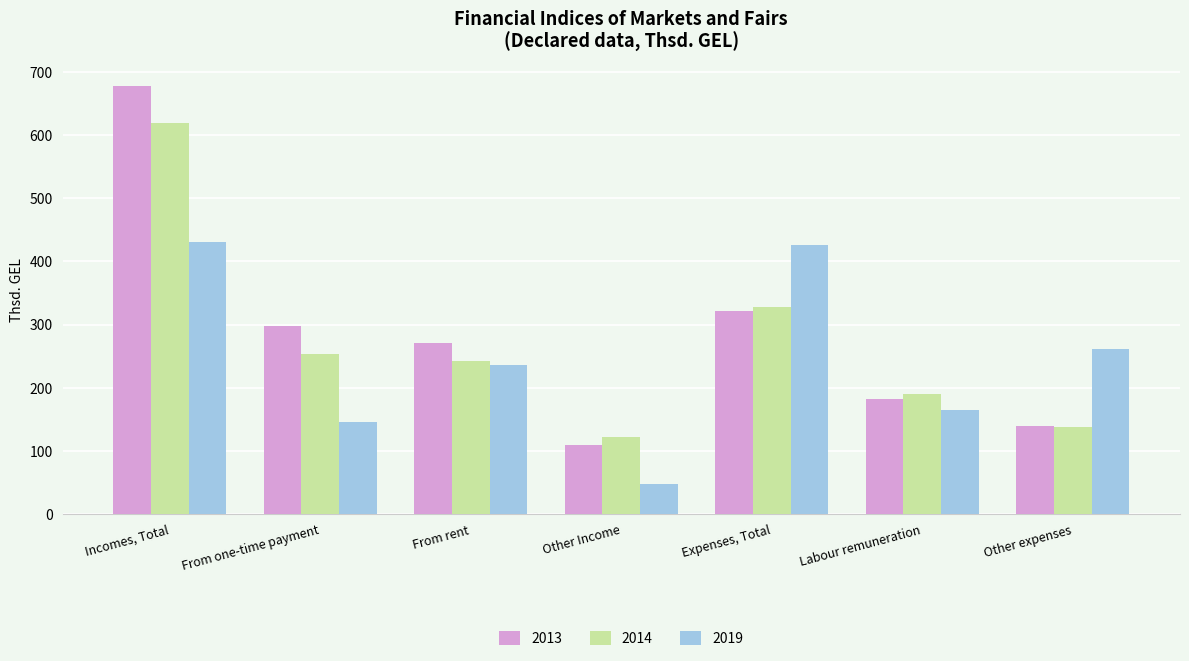

At which label does 2013 reach its minimum?

Other Income